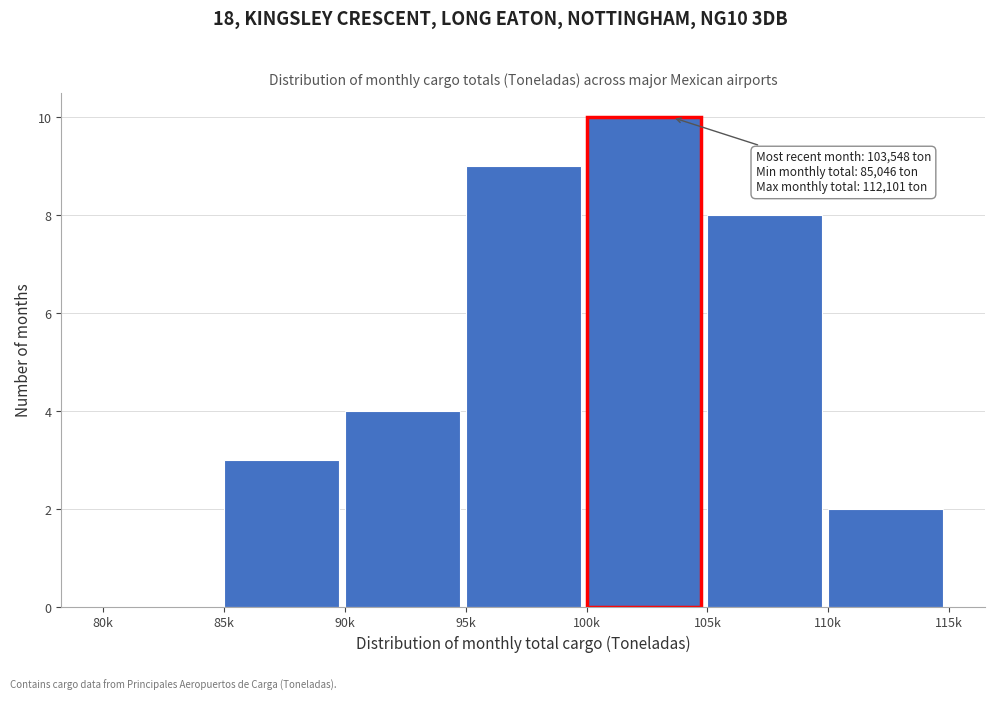

Reading right to left, transcribe all the data shown in this chart.

110k=2	105k=8	100k=10	95k=9	90k=4	85k=3	80k=0